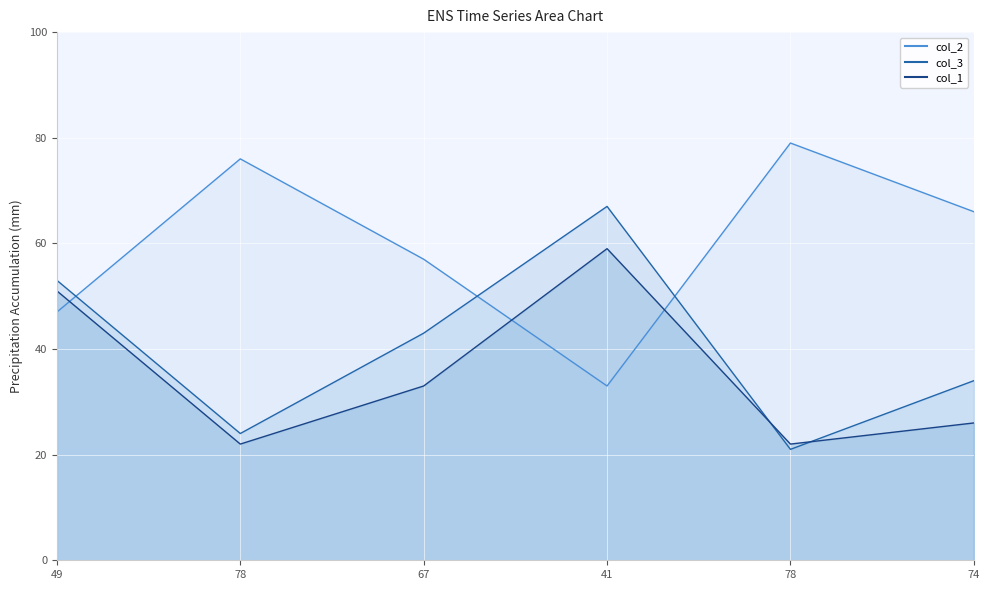

At which category is the sum across all series the highest?

41